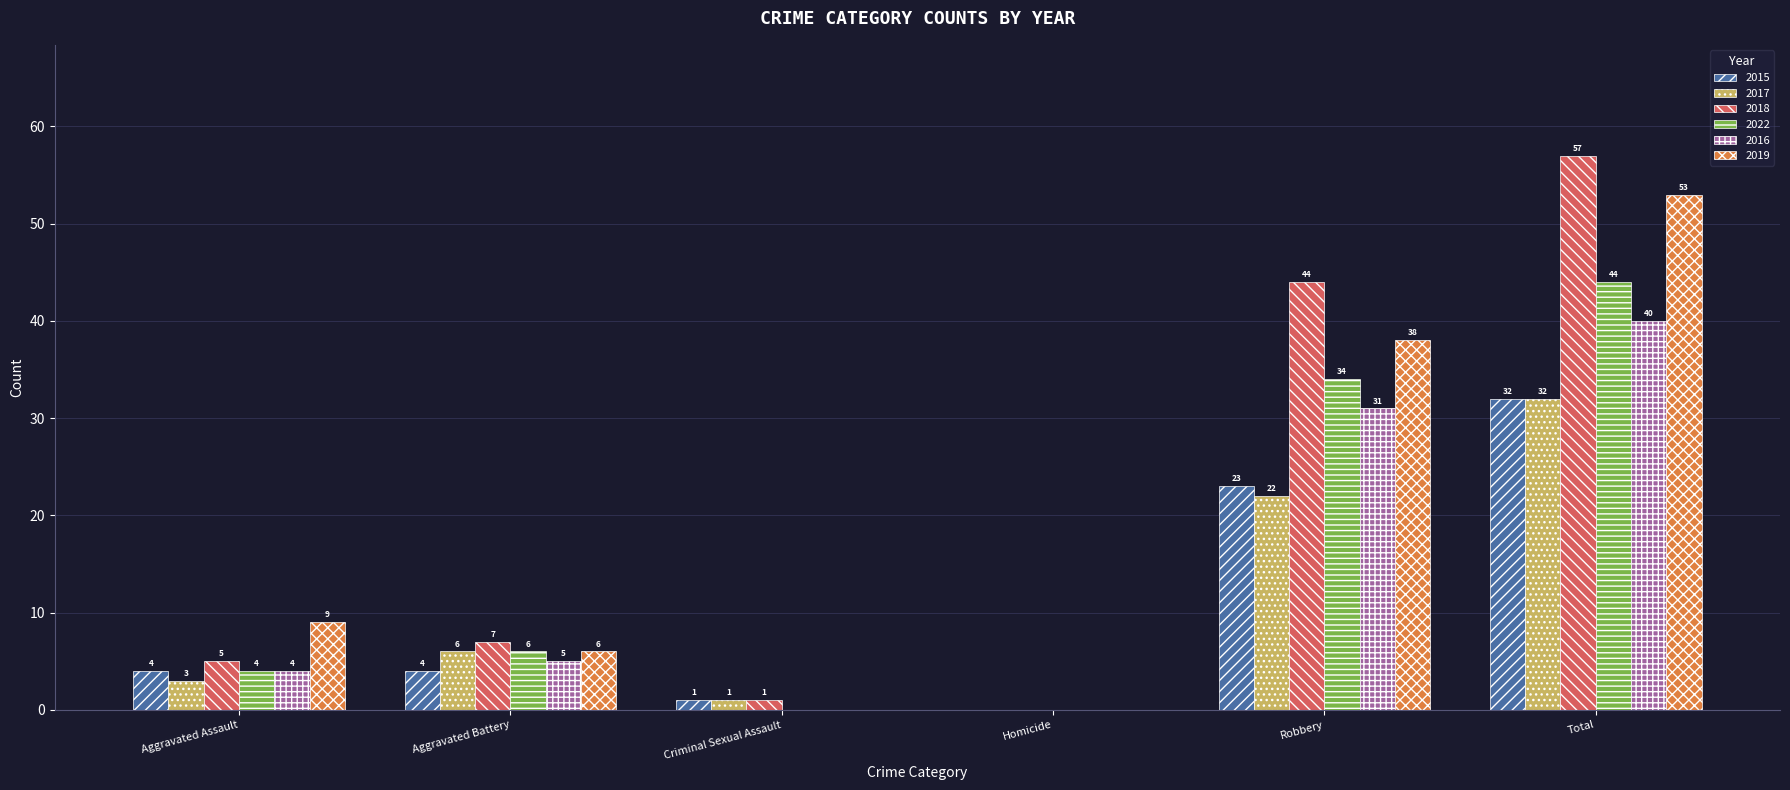

How many series are shown in this chart?

6